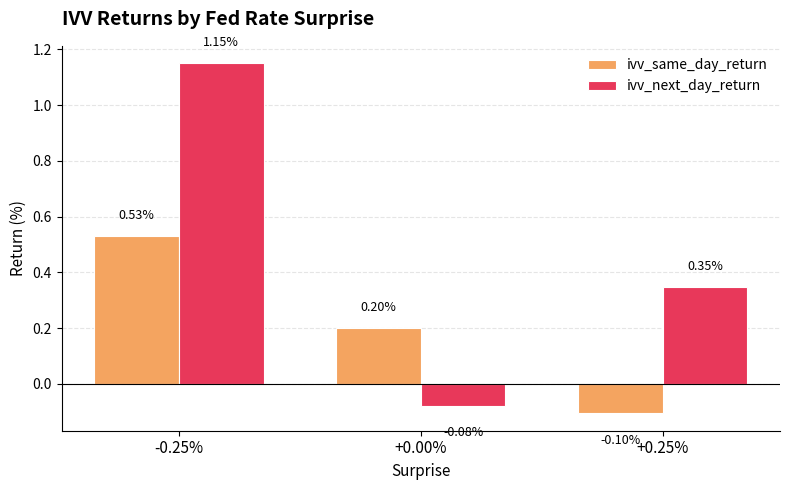

What is the sum of all ivv_same_day_return values?

0.6